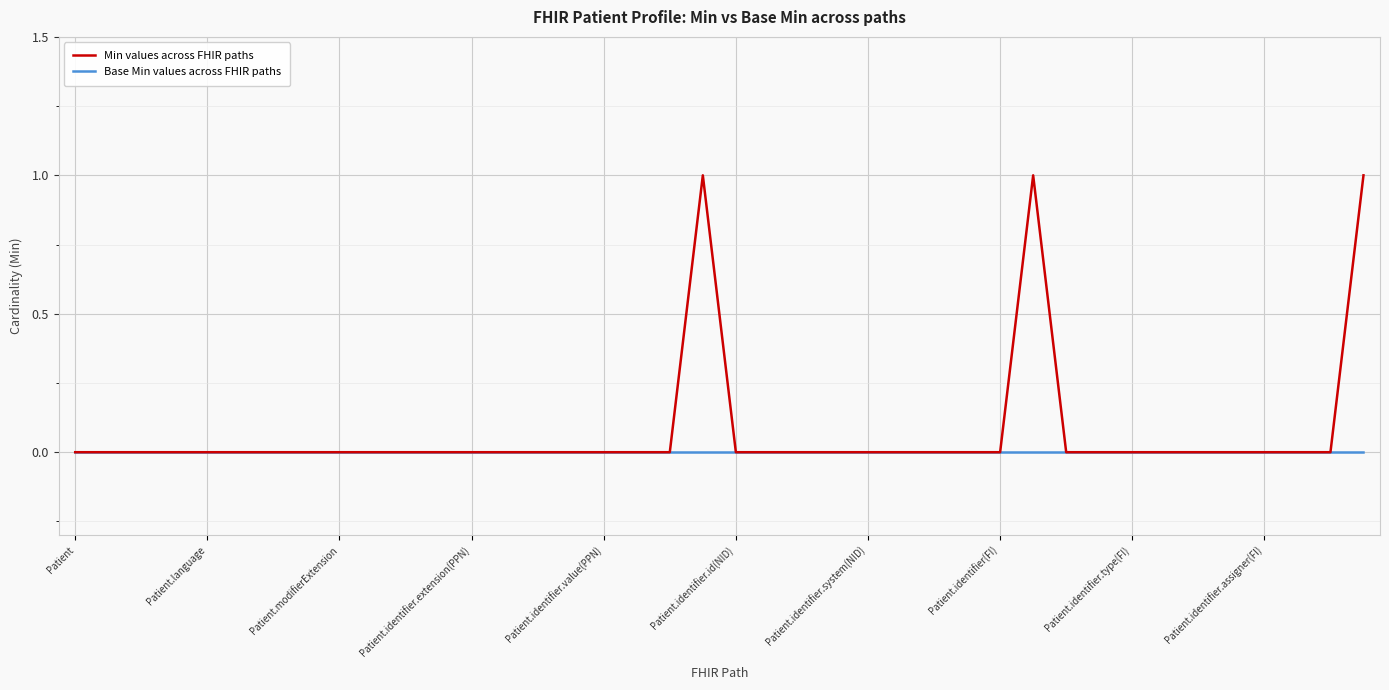

Which series has the largest total across all categories?

Min values across FHIR paths